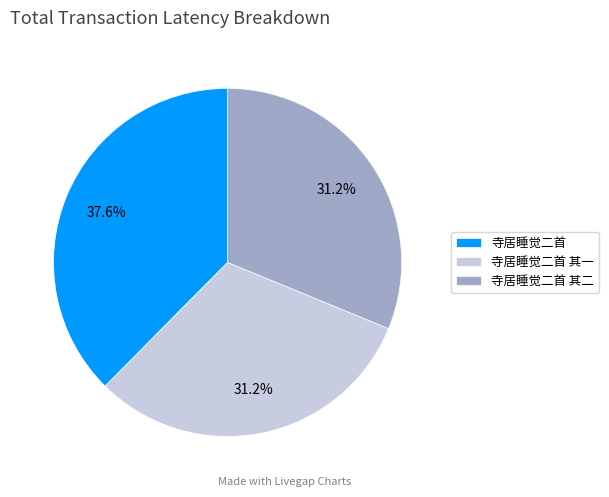

What portion of the pie excludes 寺居睡觉二首?

62.4%